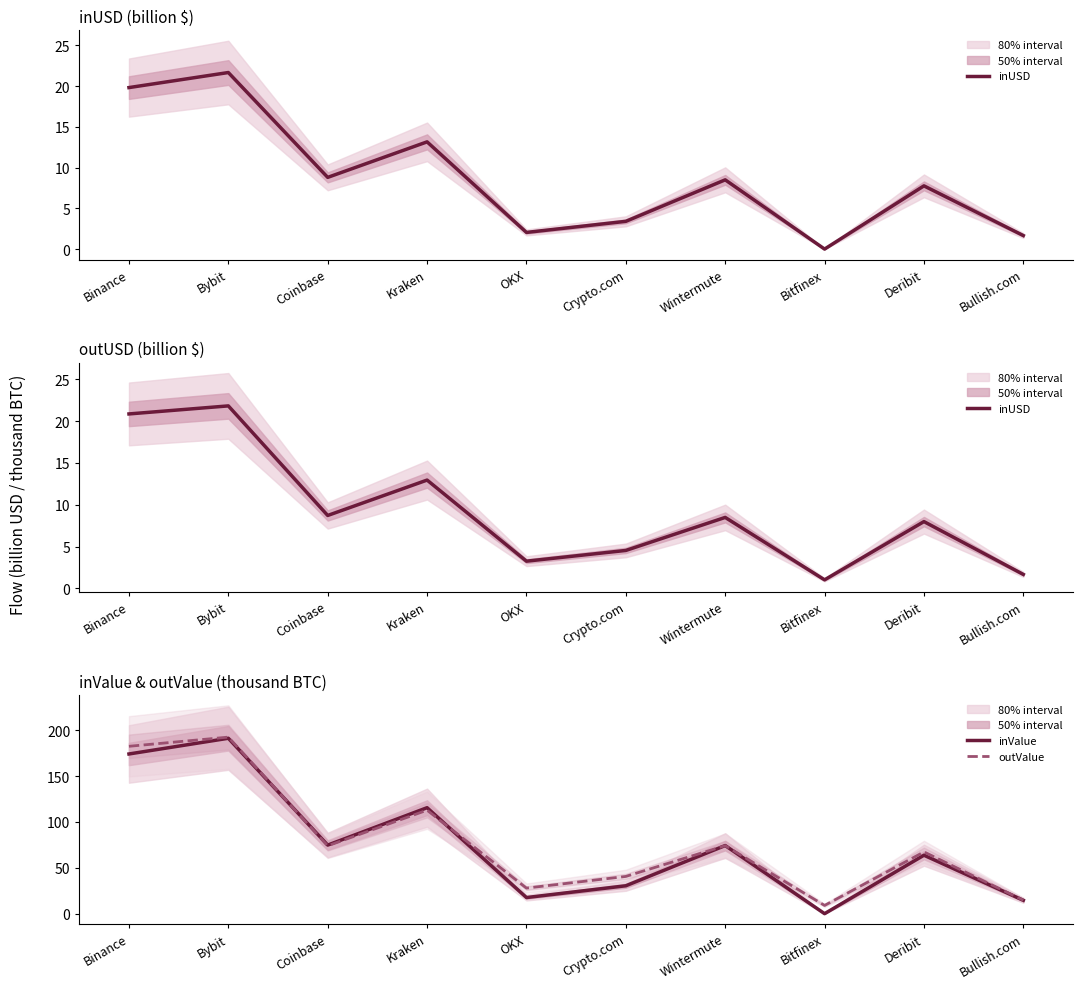

What is the label of the 7th point from the left?

Wintermute